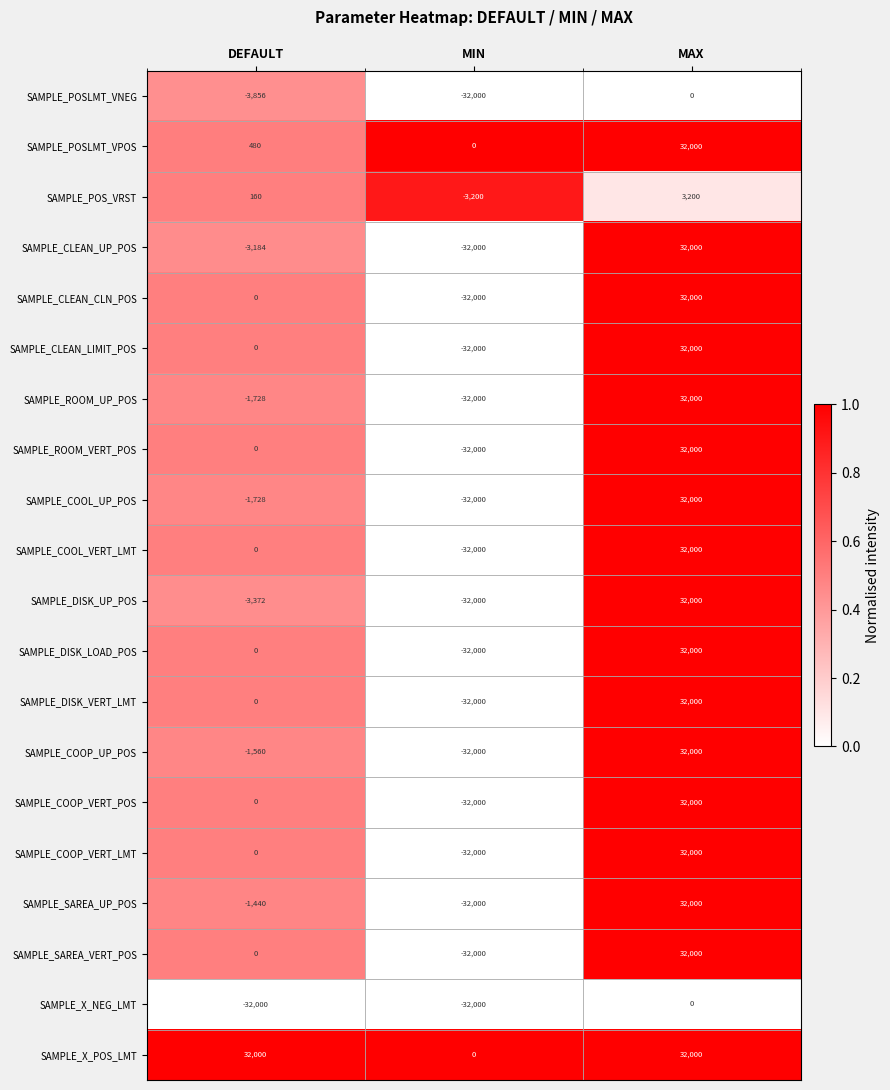

What is the highest value of the SAMPLE_COOP_UP_POS series?

32000